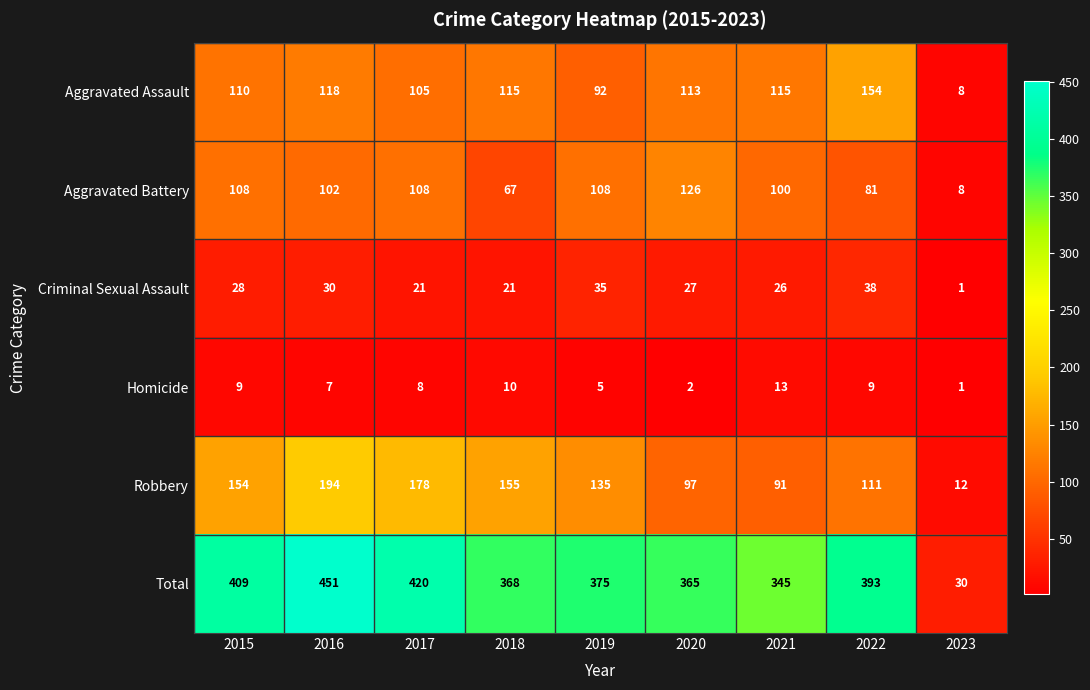

What is the minimum value shown in the chart?

1